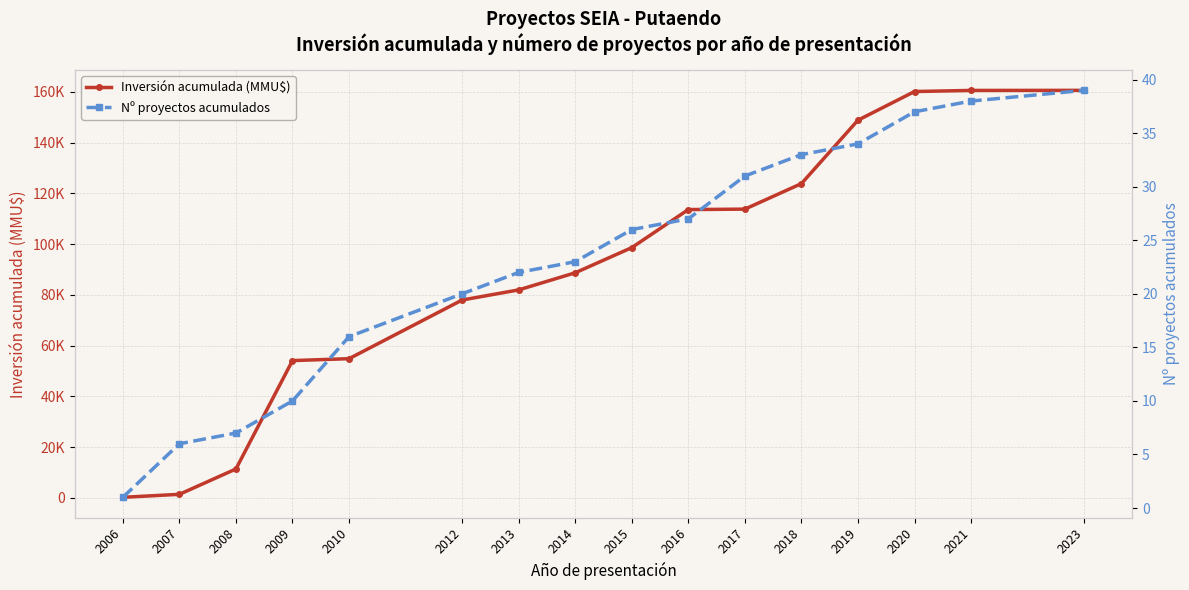

How many values in the Inversión acumulada (MMU$) series are below 98619?

8